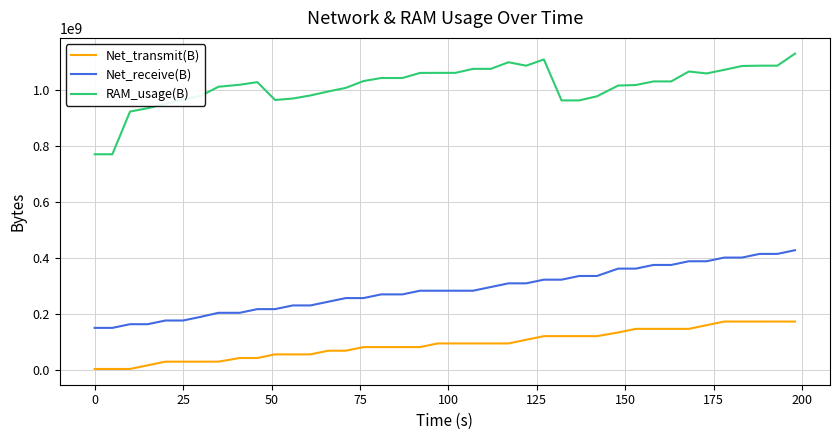

Does the chart have visible grid lines?

Yes